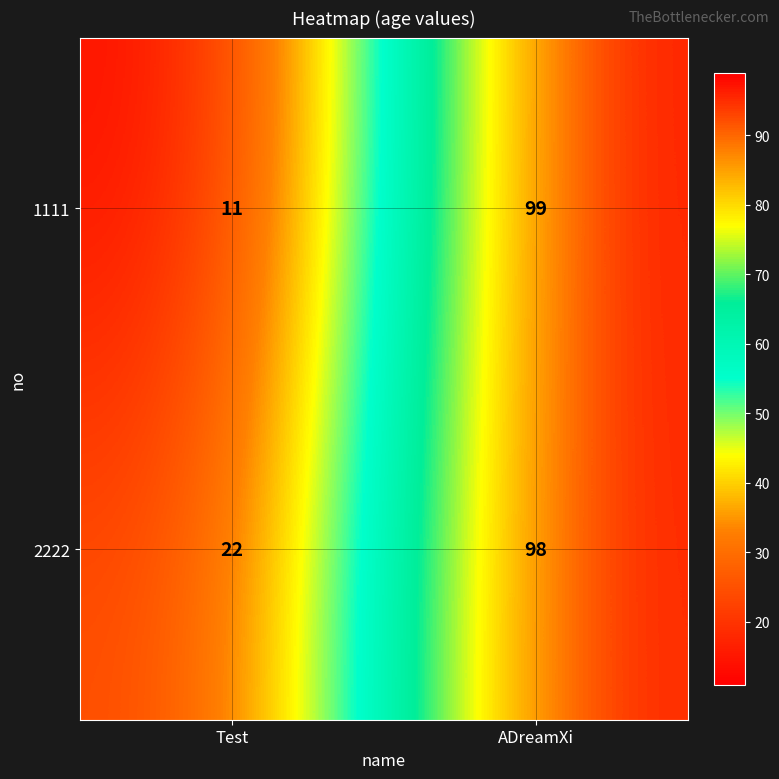

Which series has the largest range (max minus min)?

1111